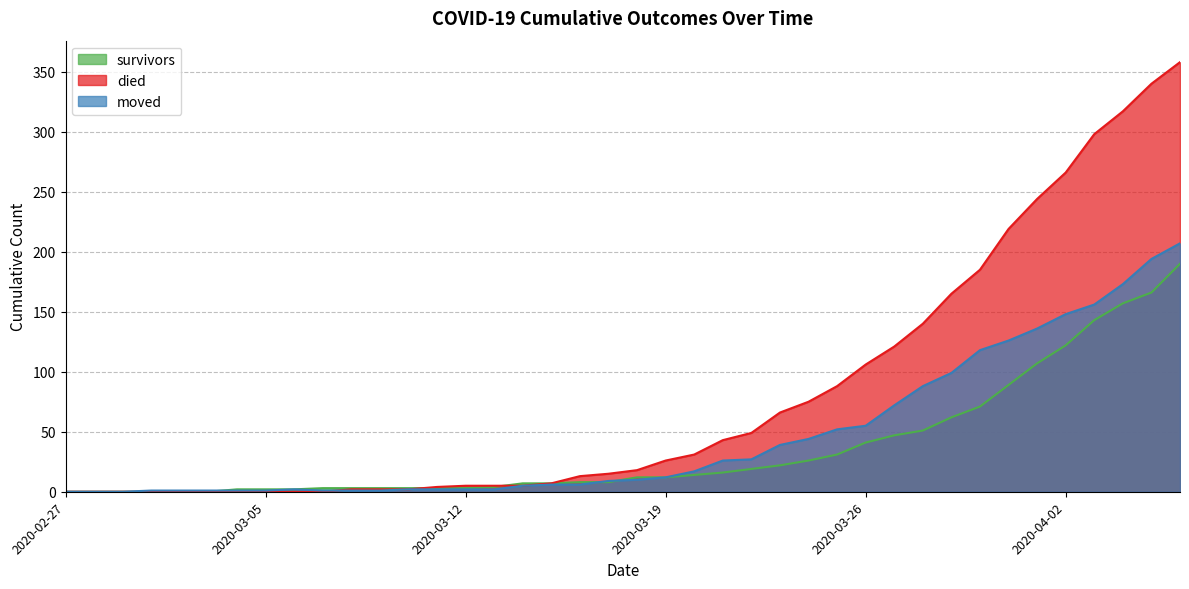

Which category has the lowest value across all series?

2020-02-27